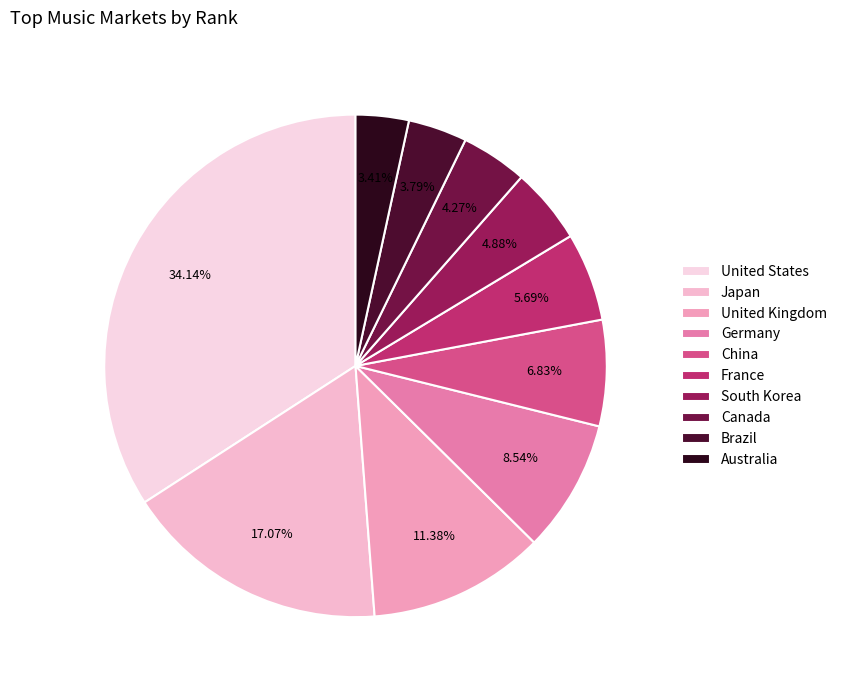

To the nearest percent, what is the difference between the Brazil and China slice percentages?

3%